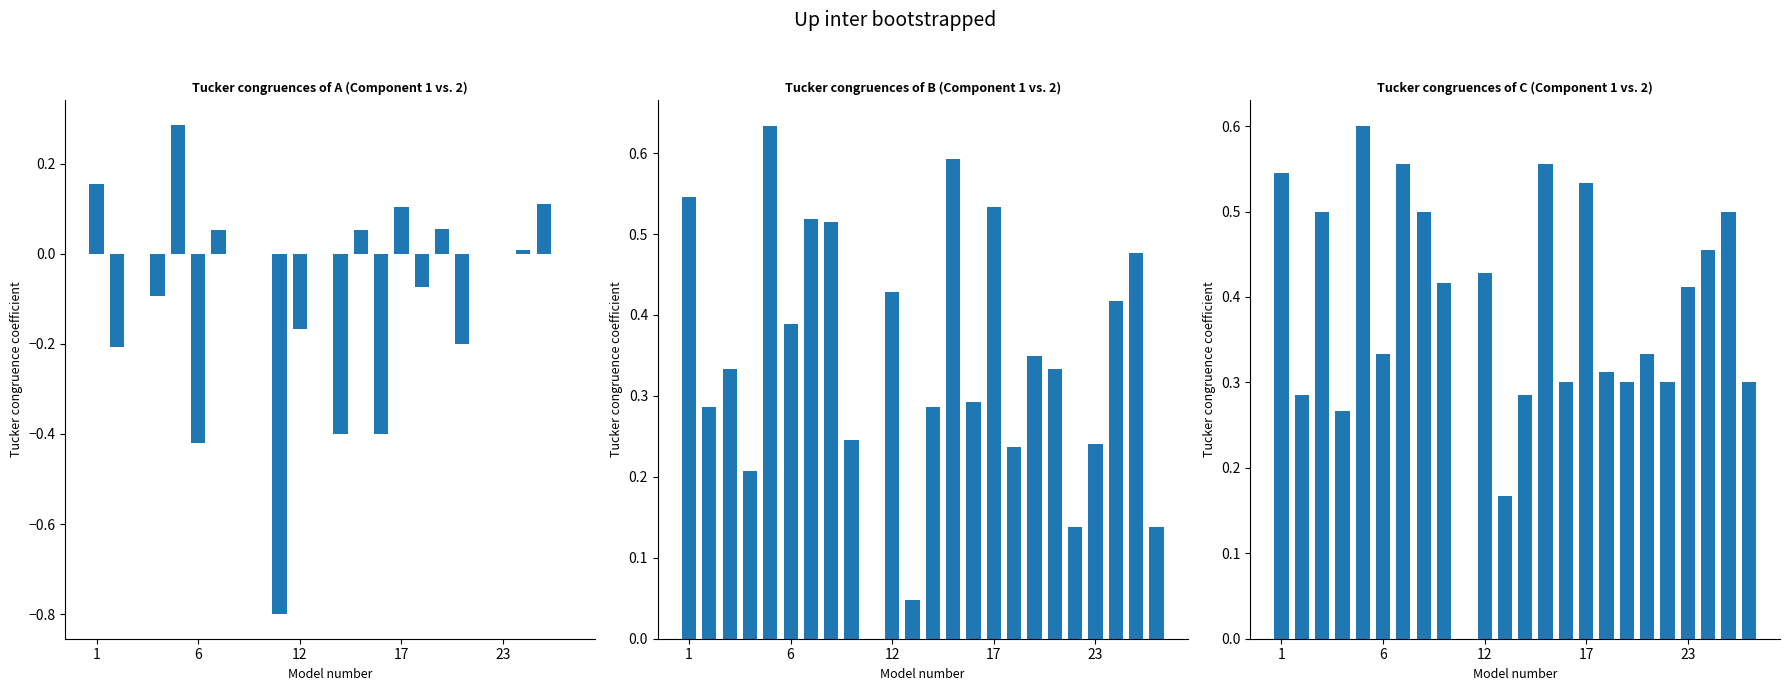

Read the kappa value at 17.

0.1